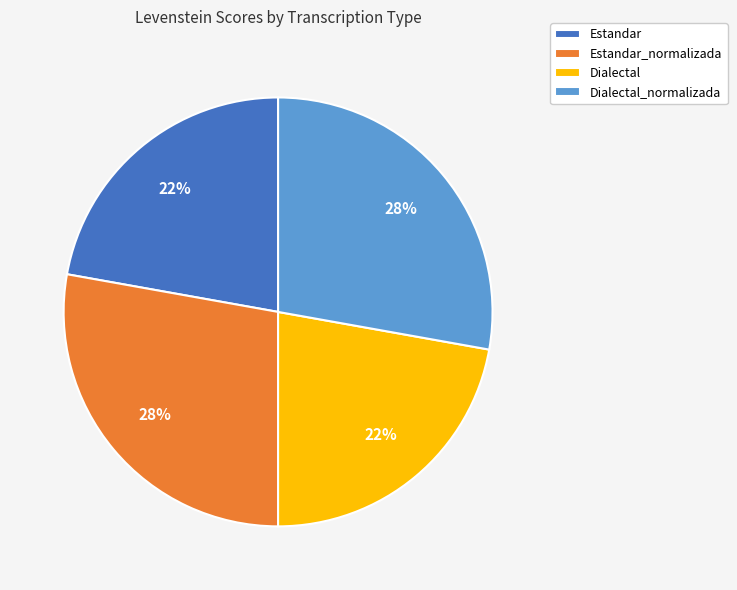

True or false: Dialectal accounts for 22% of the total.

True